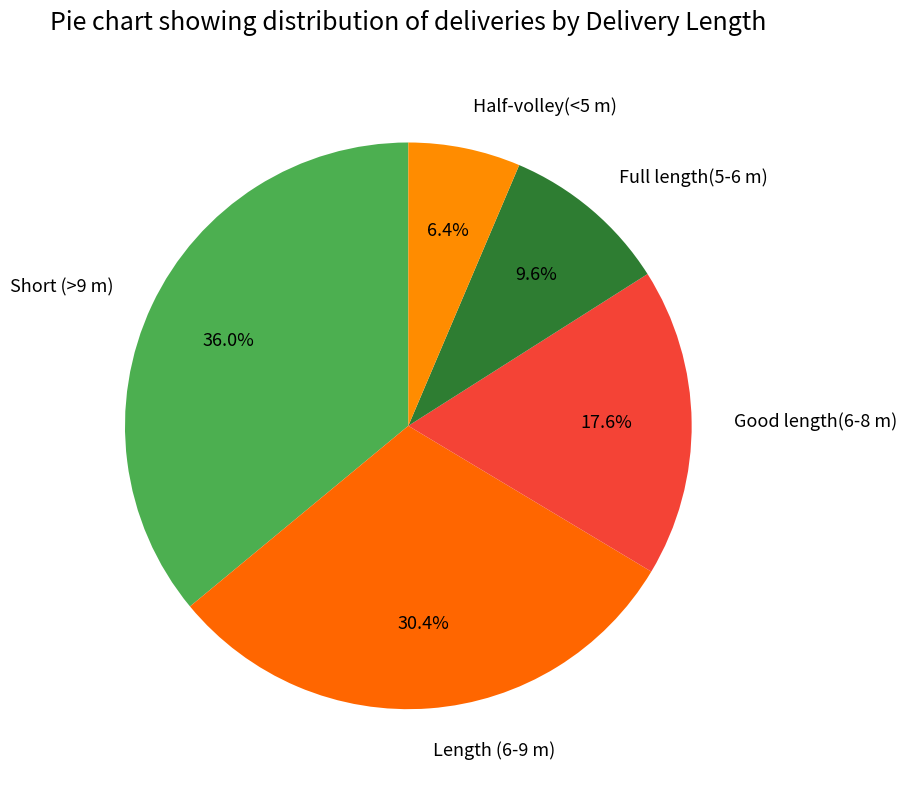

Does any single category account for the majority?

No